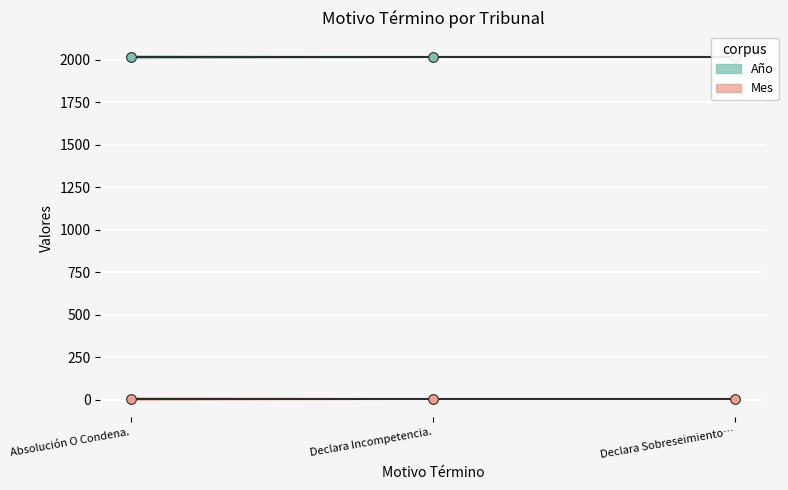

How many lines are shown in the chart?

2